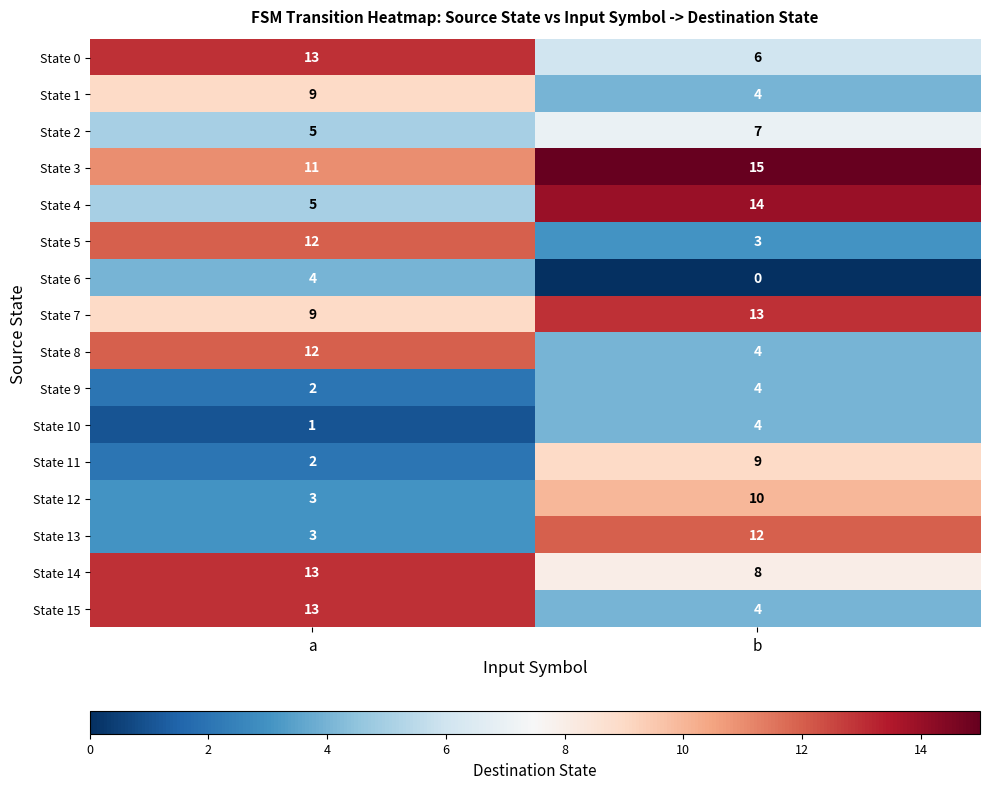

What is the highest value of the State 1 series?

9